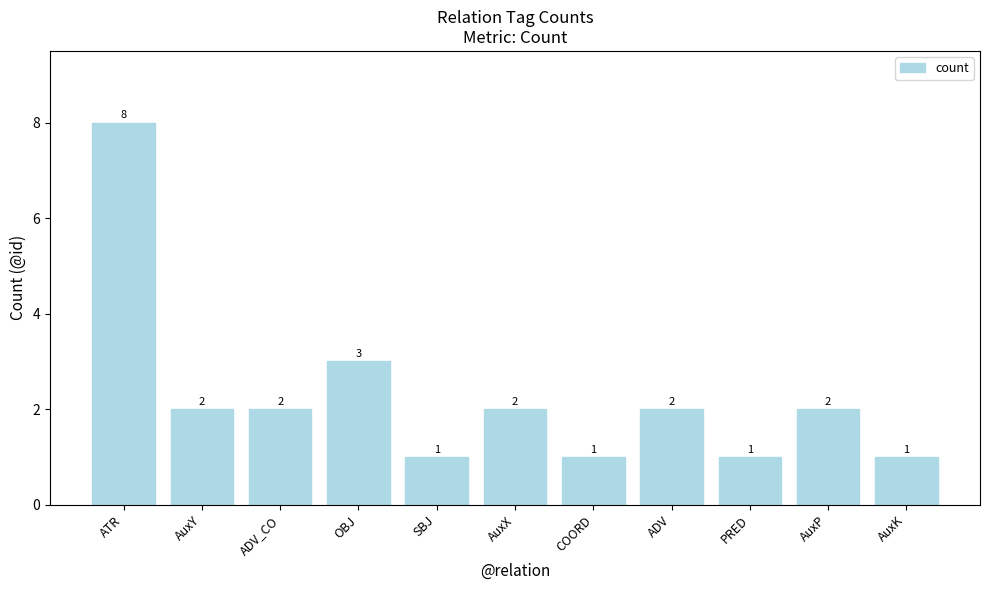

Count the number of data series in this chart.

1